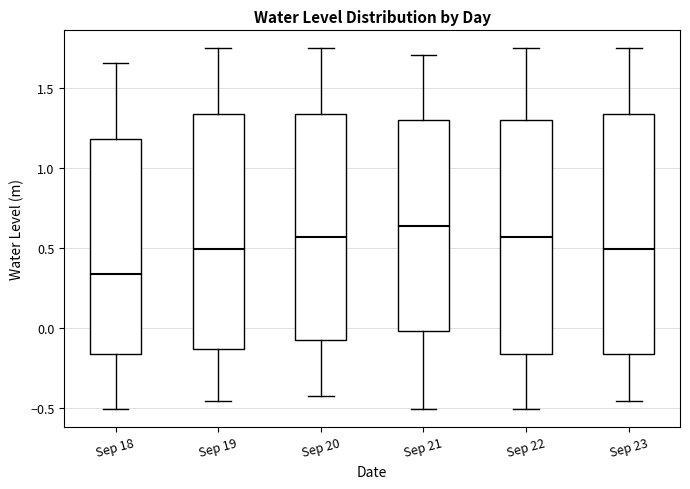

Where is the upper edge of the box for Sep 20 on the y-axis? The values are not printed on the chart, so give them approximately, as read against the axis.

1.35